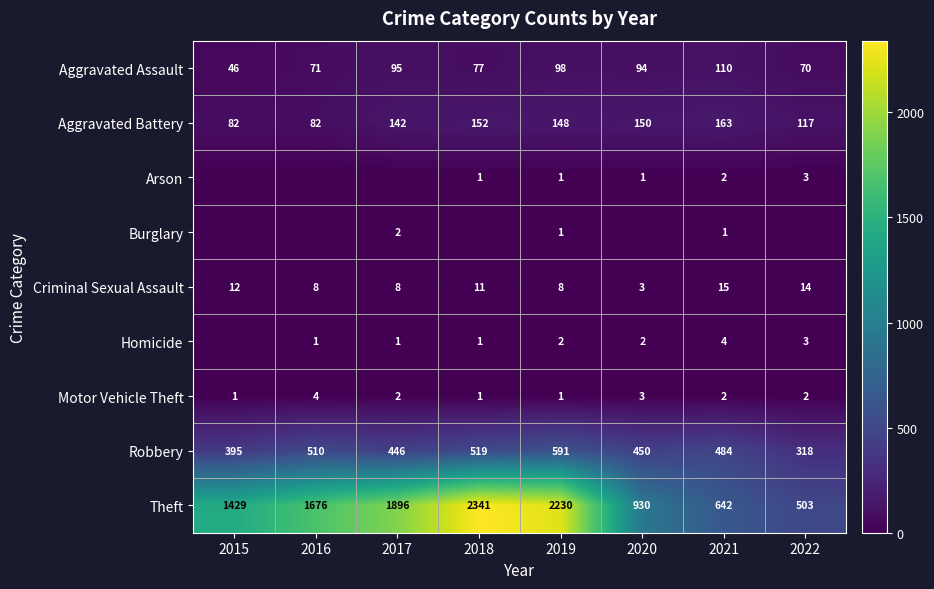

Is the value of Motor Vehicle Theft at 2022 greater than the value of Theft at 2016?

No